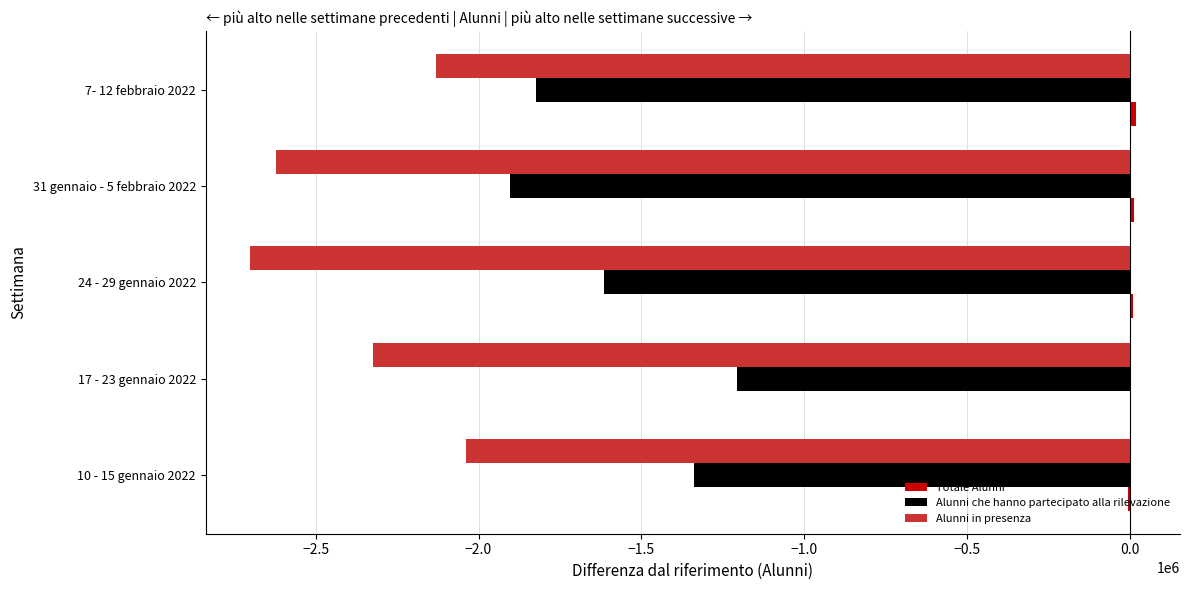

What is the sum of all Alunni che hanno partecipato alla rilevazione values?

-7889741